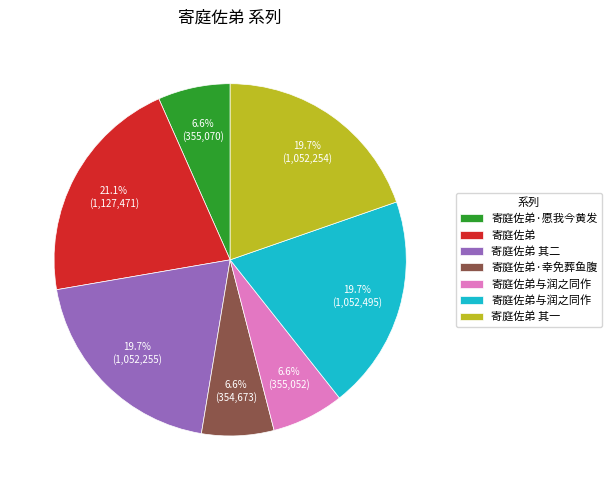

Is there a majority slice in this chart?

No